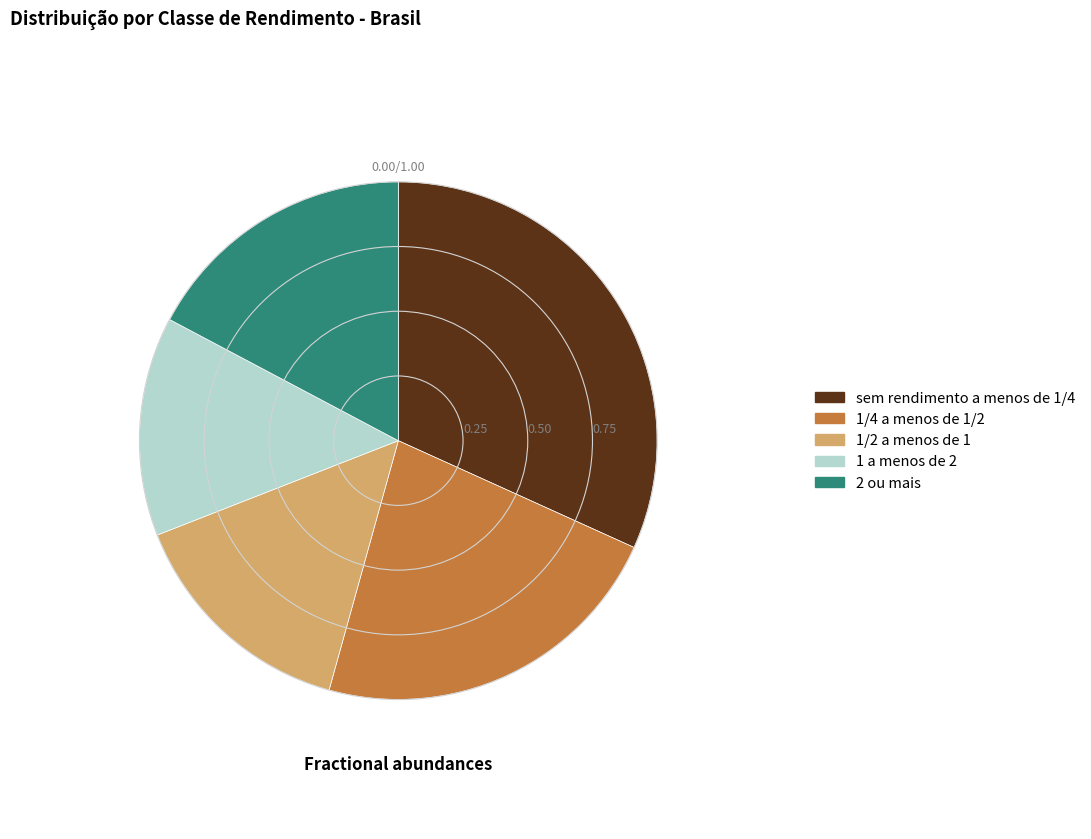

Which has a higher value, 1 a menos de 2 or 1/4 a menos de 1/2?

1/4 a menos de 1/2